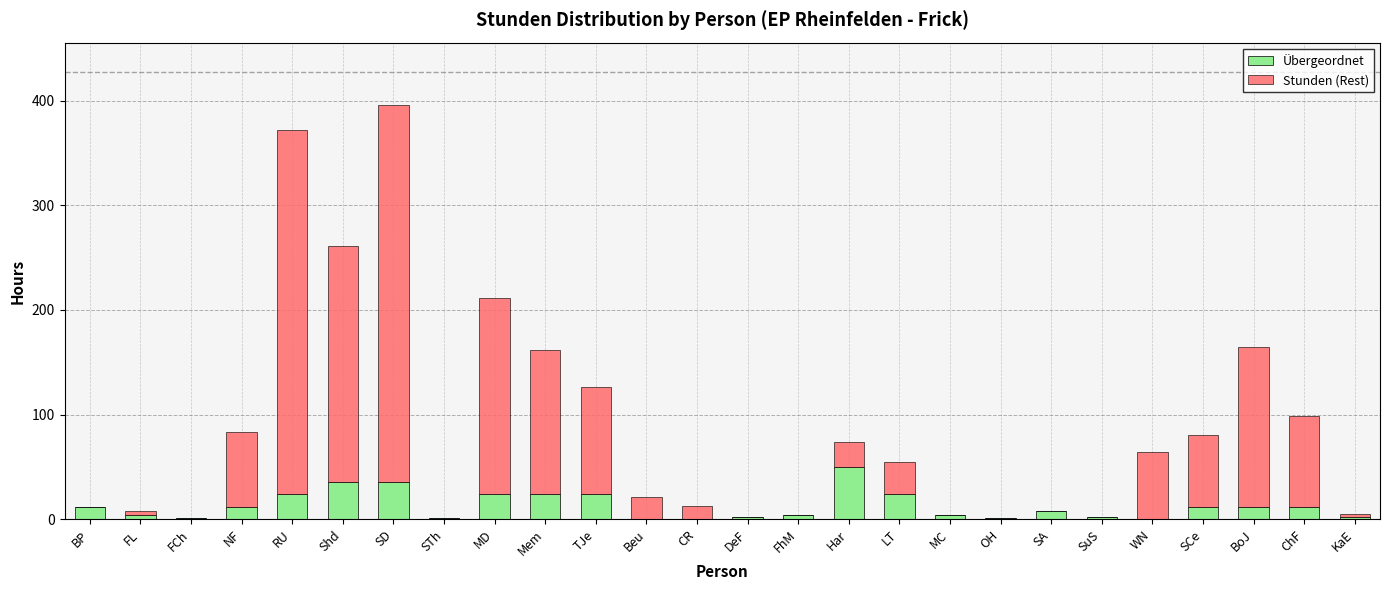

True or false: Übergeordnet has a value of 17 at SD.

False